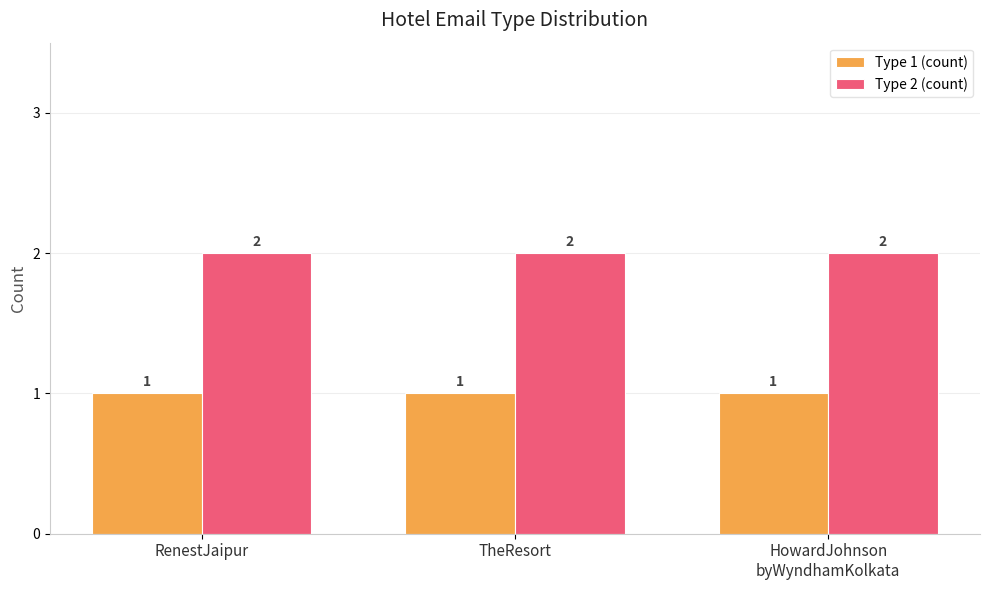

What is the spread (max minus min) of values at HowardJohnson
byWyndhamKolkata?

1